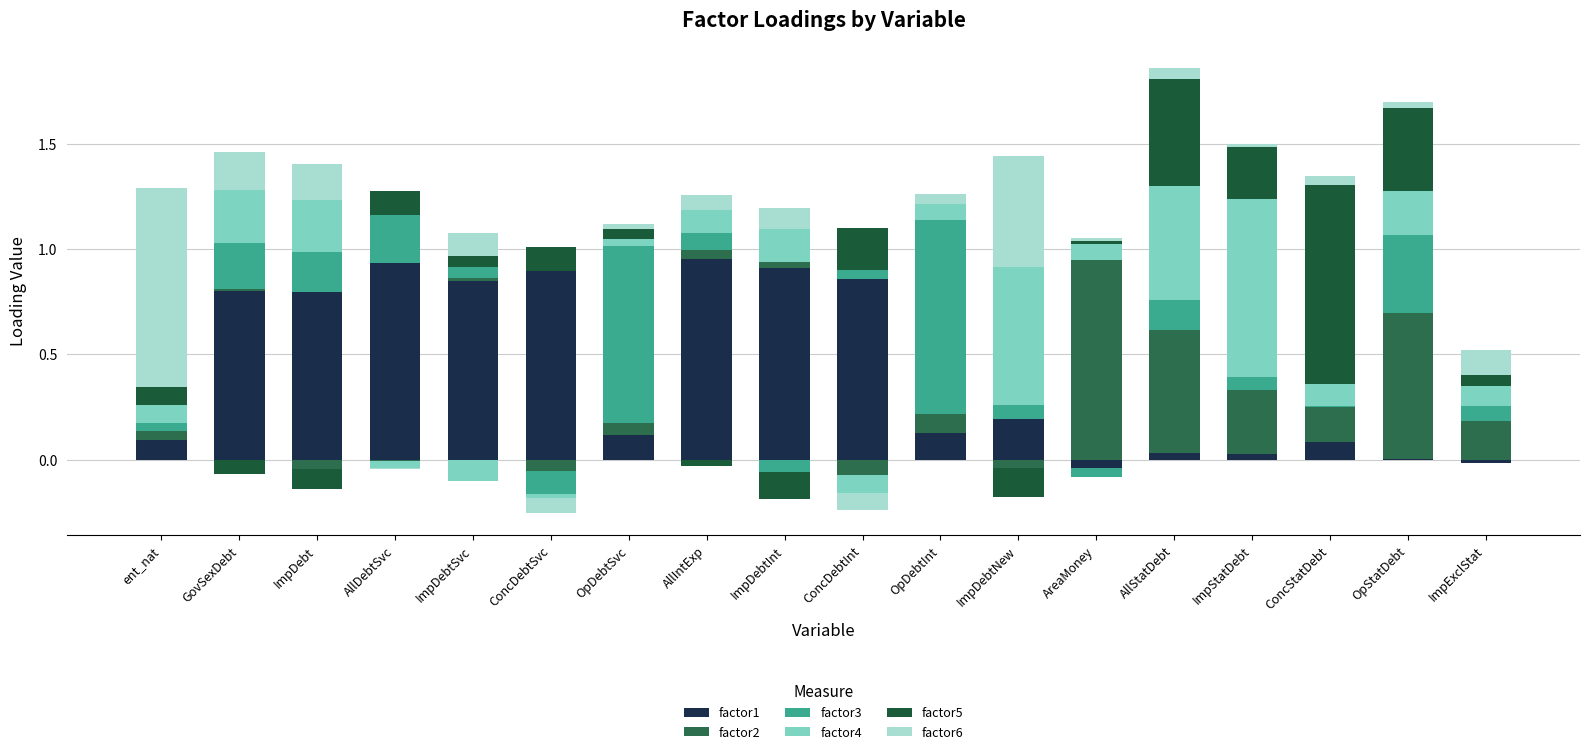

How many data points does each series have?

18